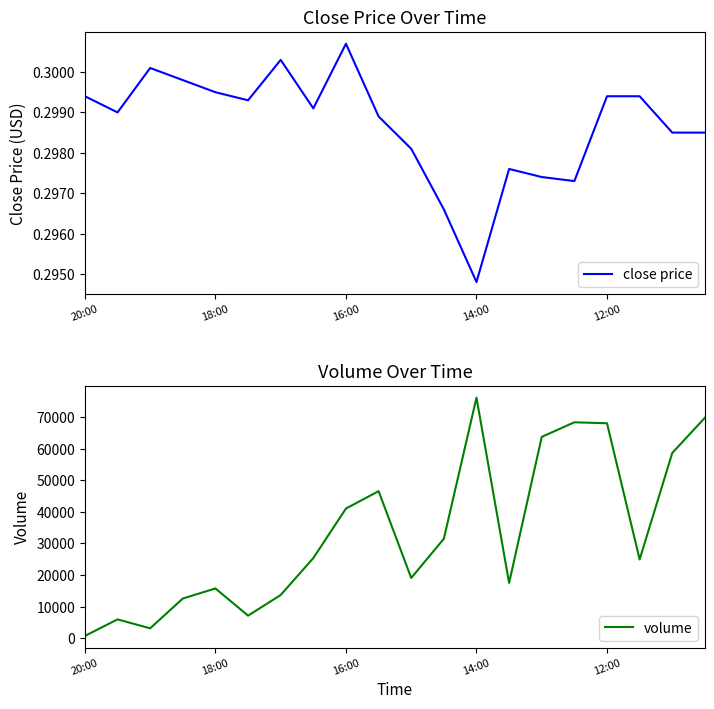

Is this an area chart (filled region under the line)?

No